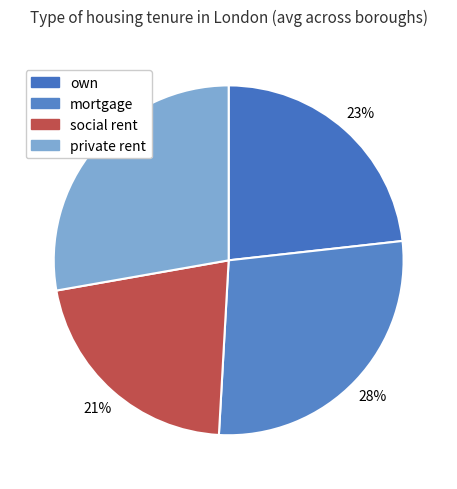

Approximately how many times larger is the value at private rent compared to mortgage?

1.0